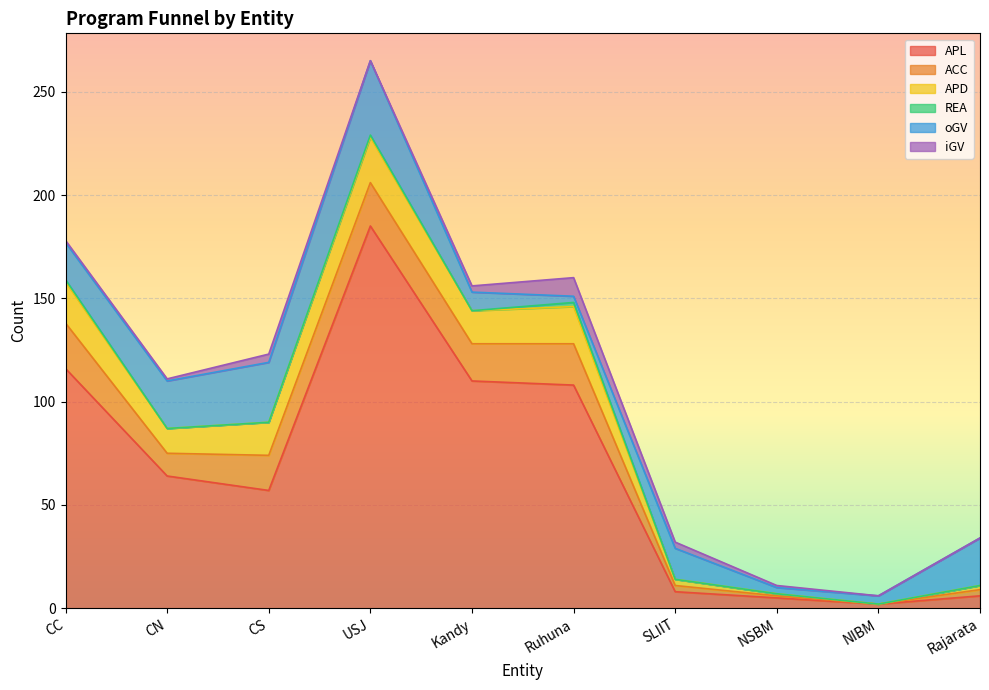

Is the value of oGV at NIBM greater than the value of ACC at CS?

No